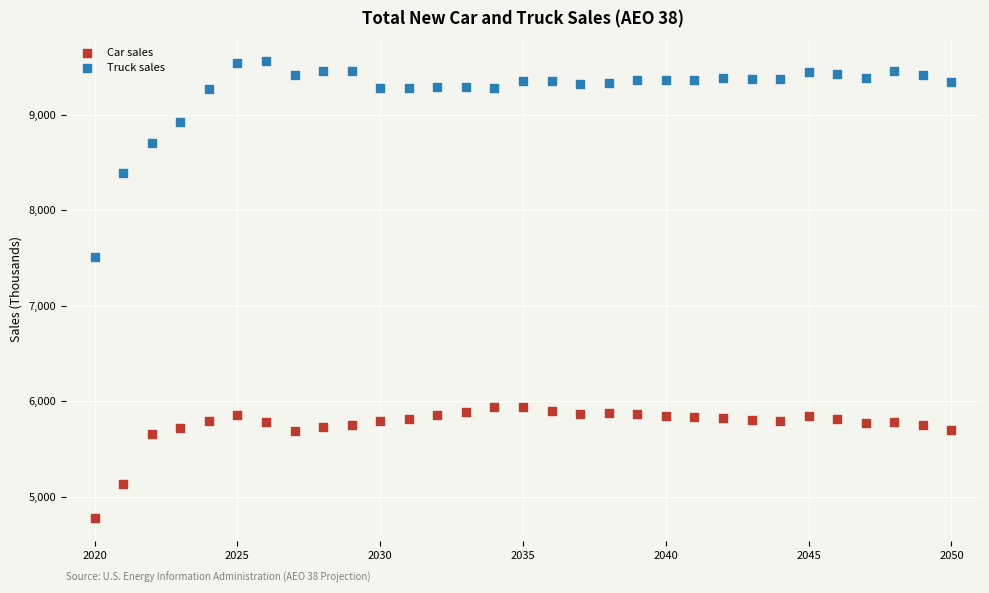

Across all data points, what is the range of X values (max minus min)?

30.0